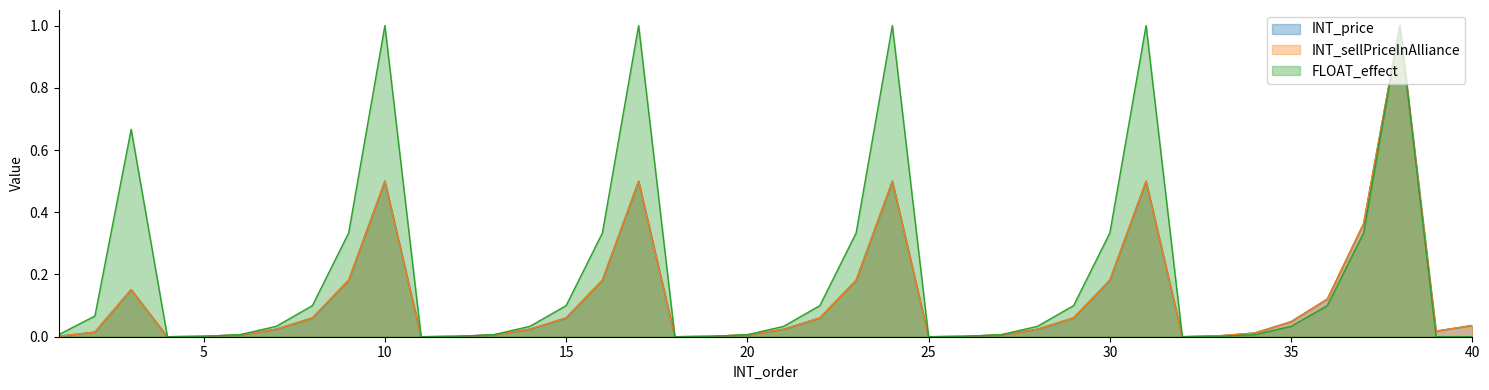

What is the difference between the highest and lowest values at 31?

0.5